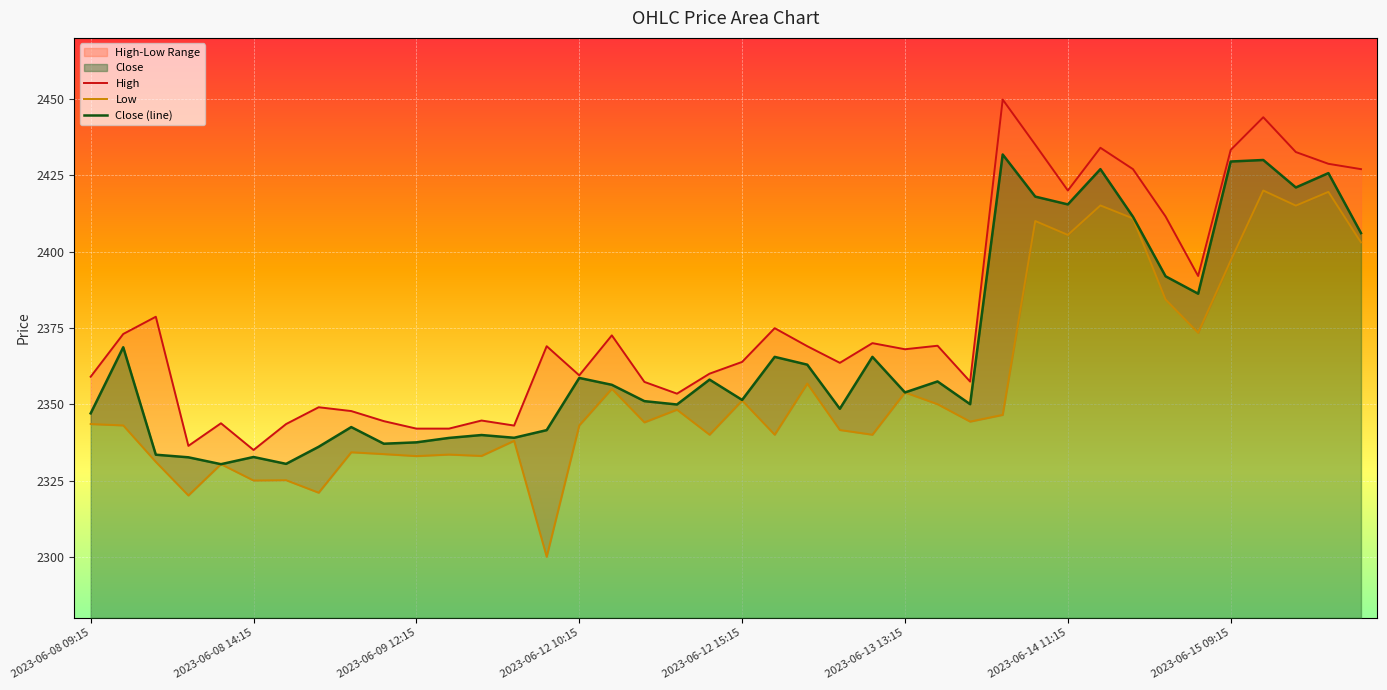

What position from the left is 29?

30